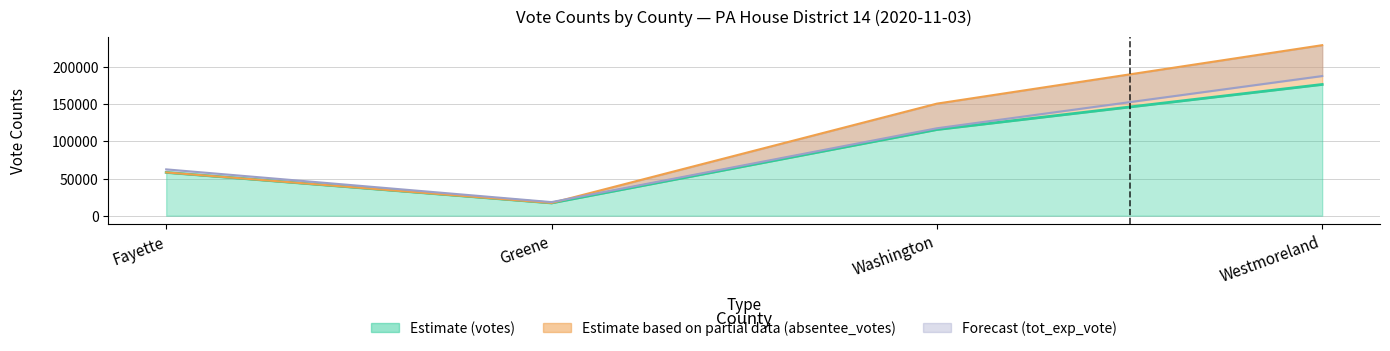

Which series has the largest total across all categories?

absentee_votes